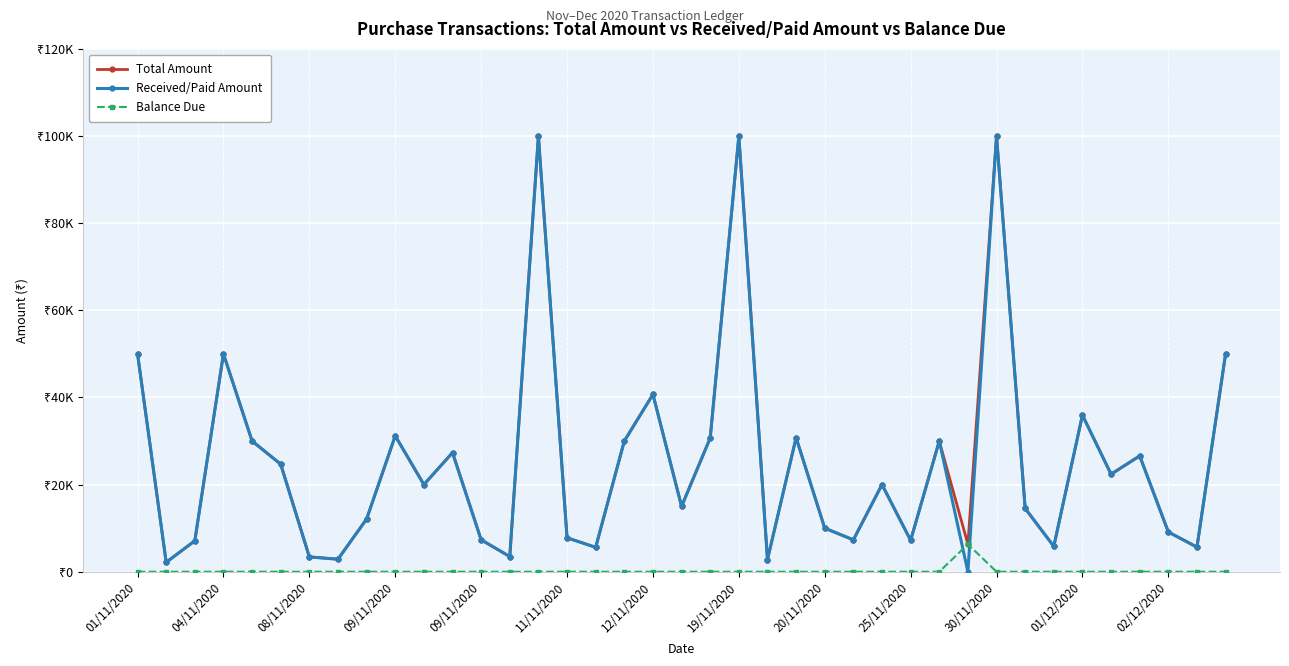

Is this an area chart (filled region under the line)?

No